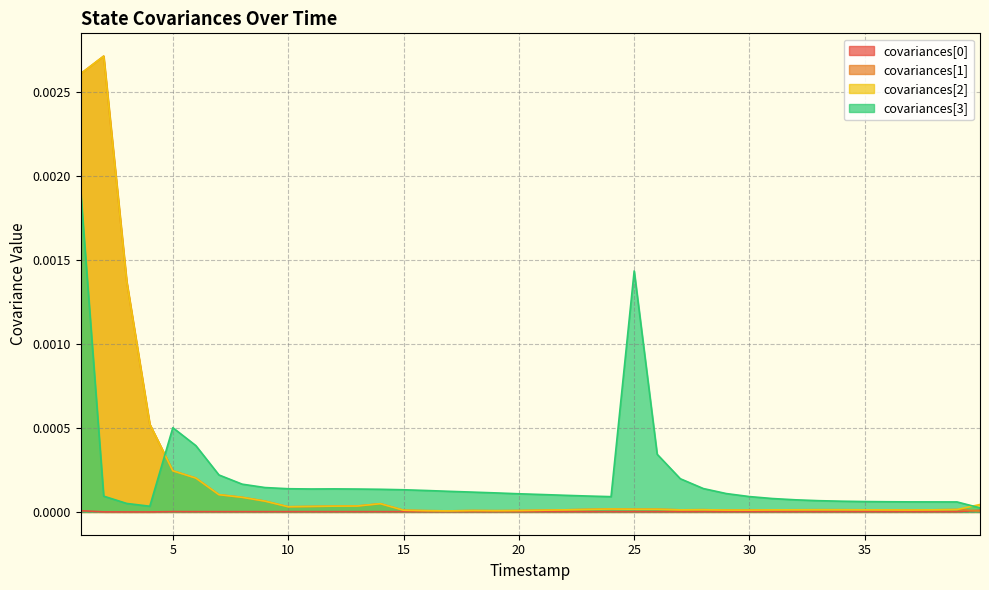

Between 29998000 and 34999000, which is larger?

29998000